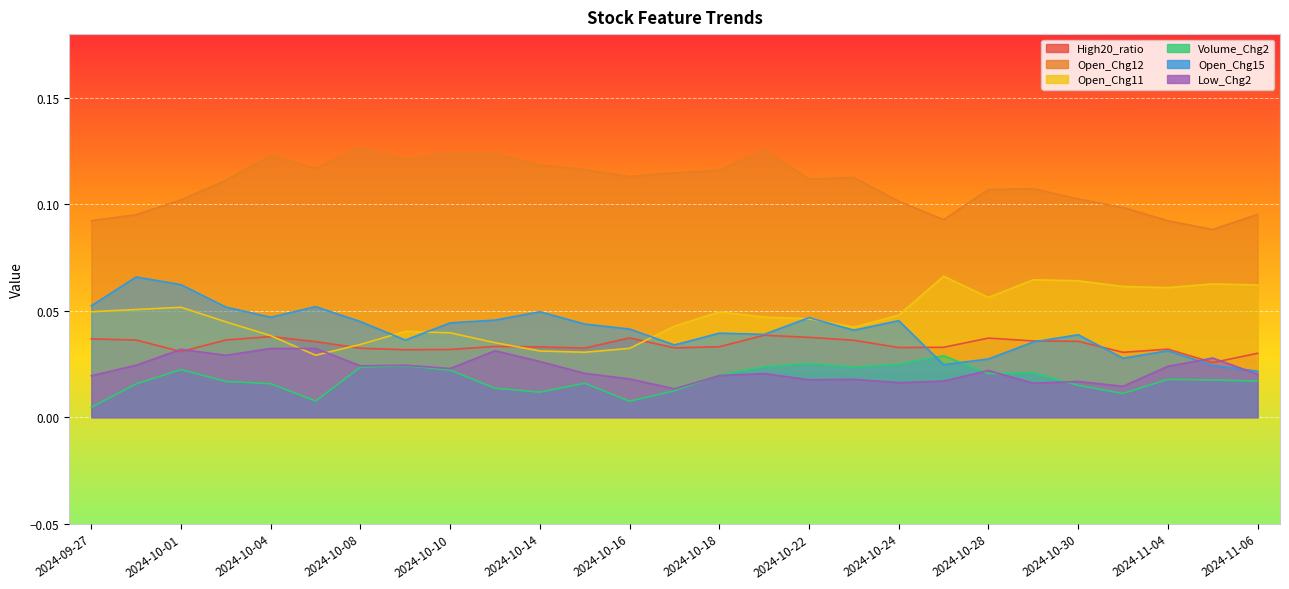

Which category has the lowest value in the Open_Chg12 series?

2024-11-05